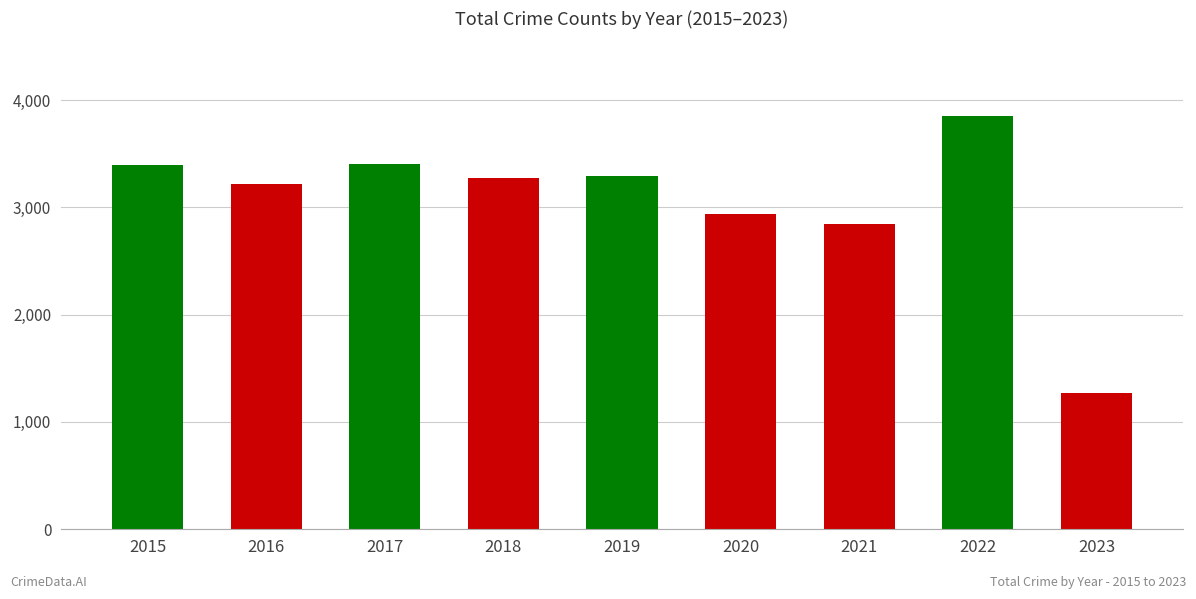

Are the bars horizontal?

No